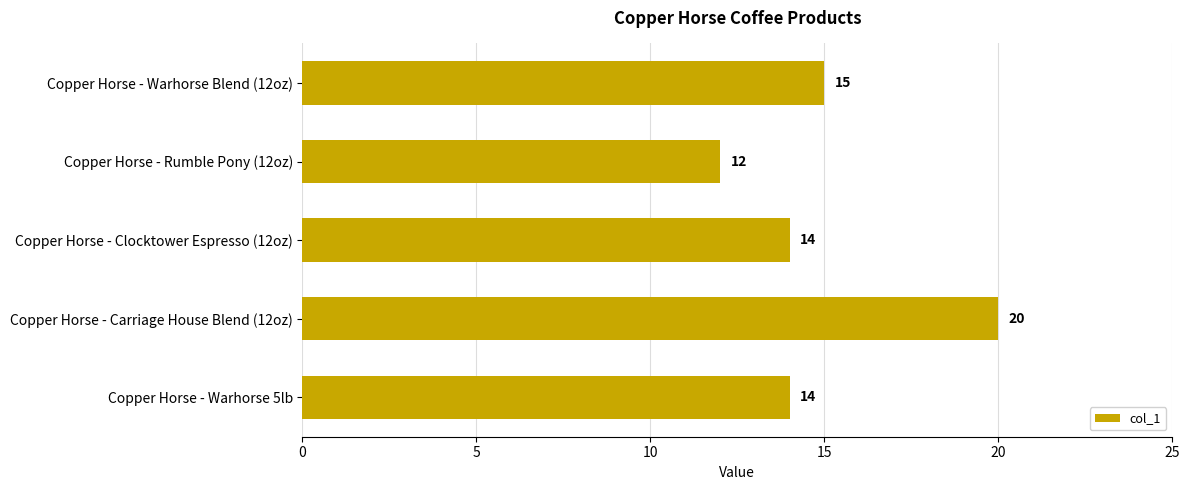

Reading top to bottom, what are all the values shown in this chart?

15	12	14	20	14